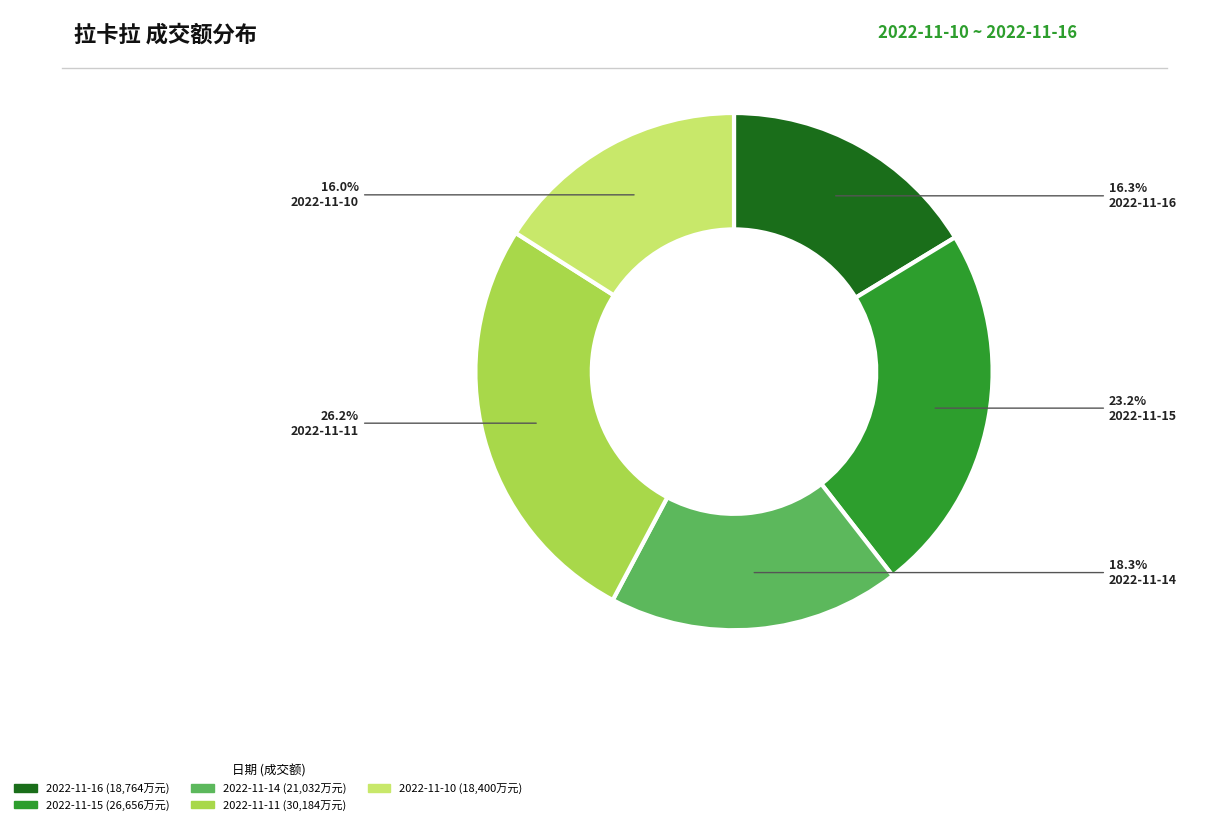

Is 2022-11-11 the majority of the pie?

No